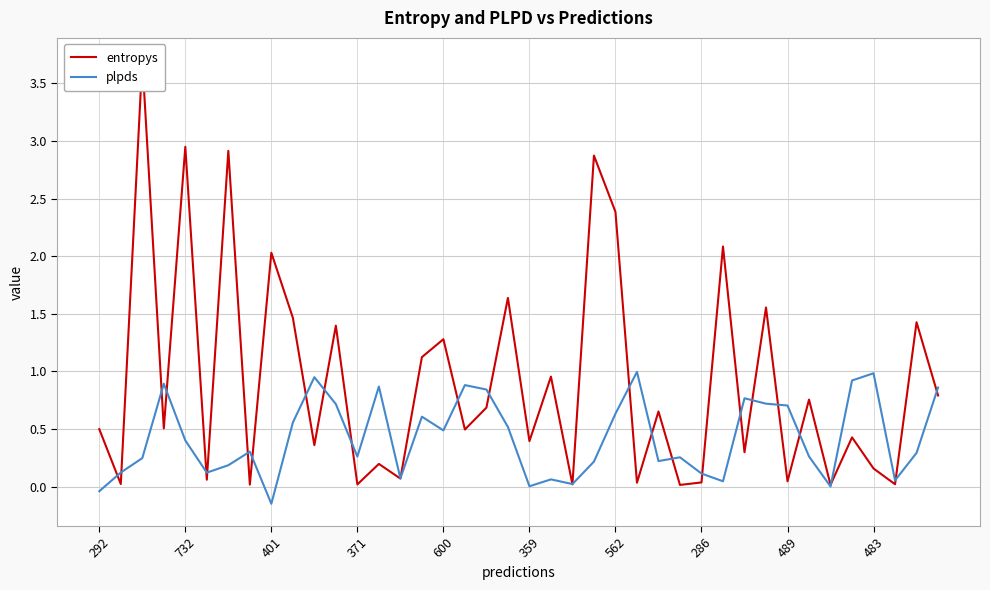

What is the sum of all plpds values?

17.0